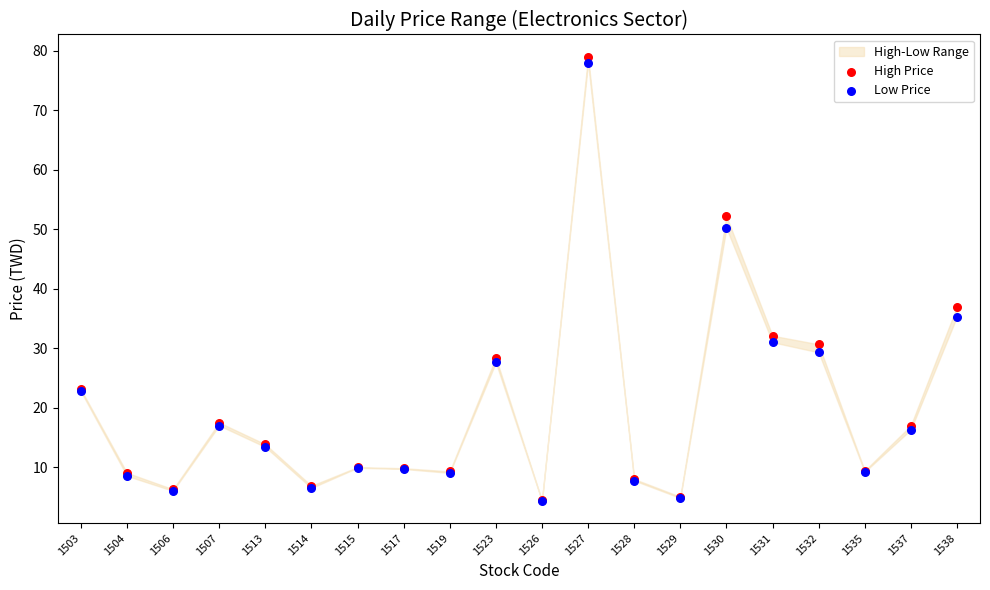

In the High Price series, what Y value is closest to 41?

37.0